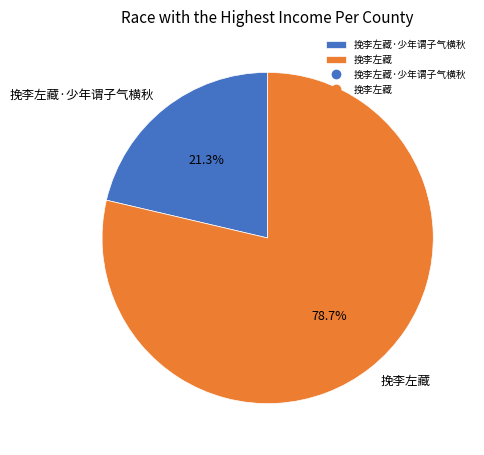

To the nearest percent, what percentage of the pie is 挽李左藏?

79%